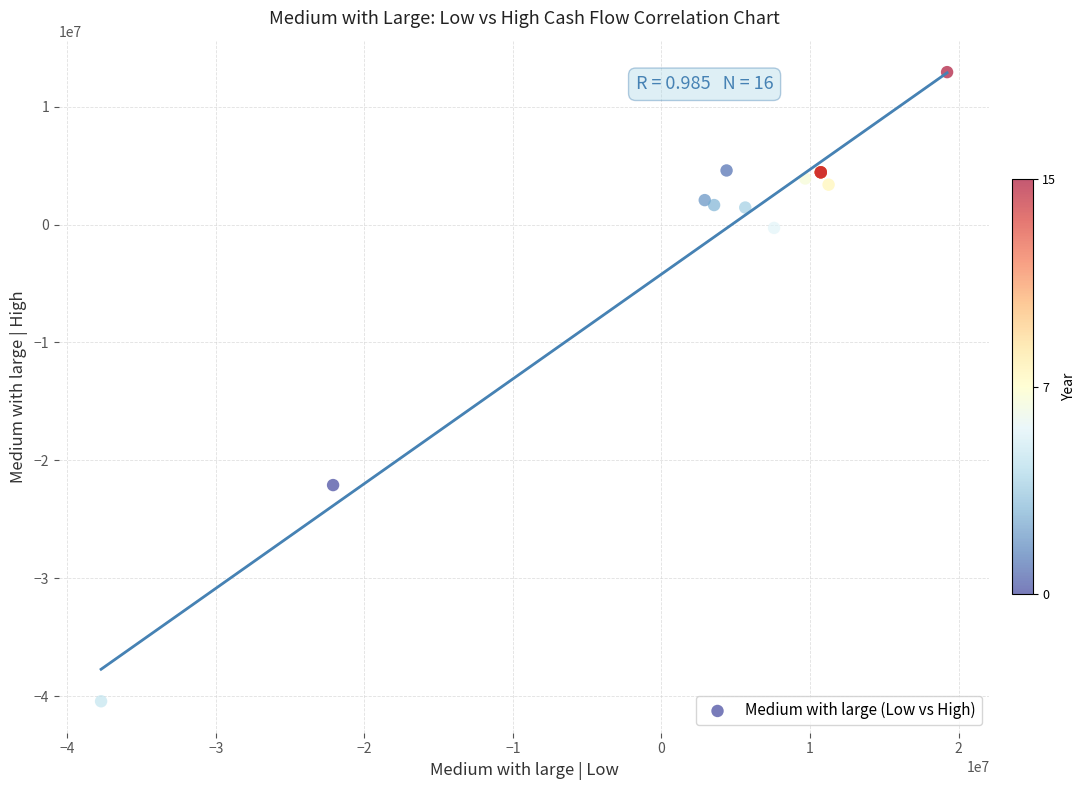

What Y value in the scatter plot is closest to -13753296?

-22100000.0